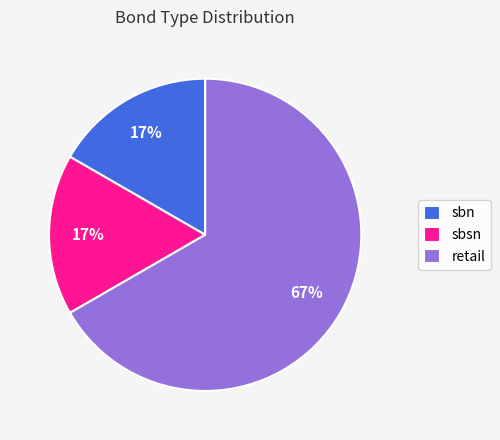

Does retail represent more than half of the total?

Yes